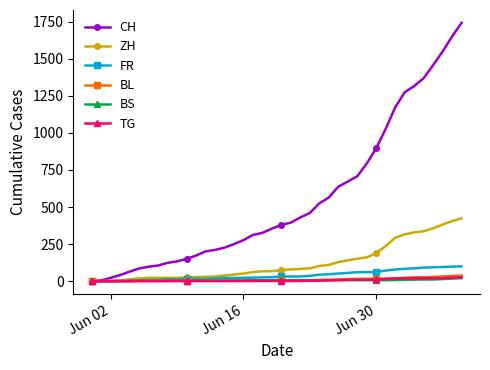

Which series has the widest spread of values?

CH